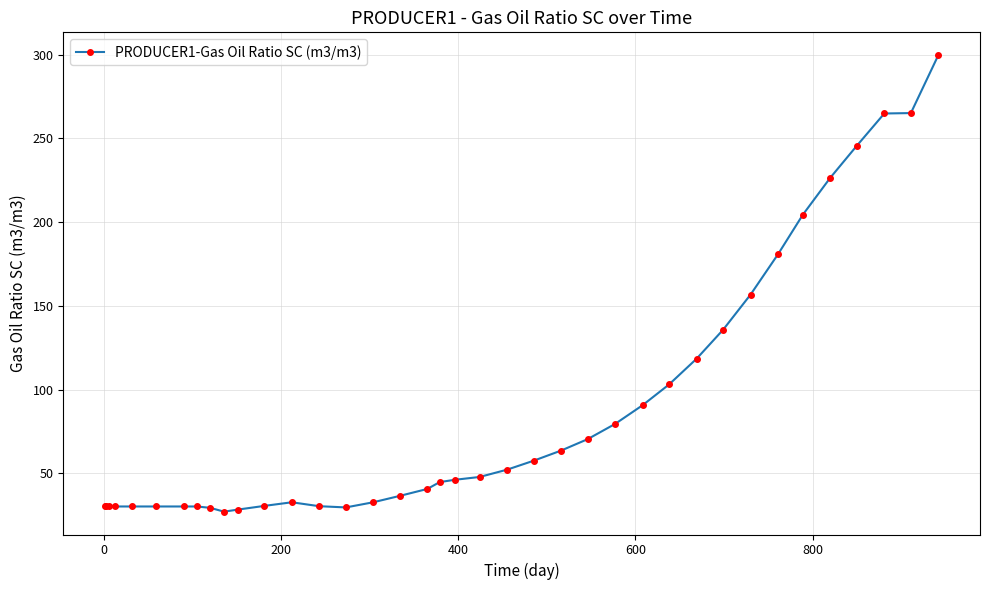

What is the maximum value shown in the chart?

299.7